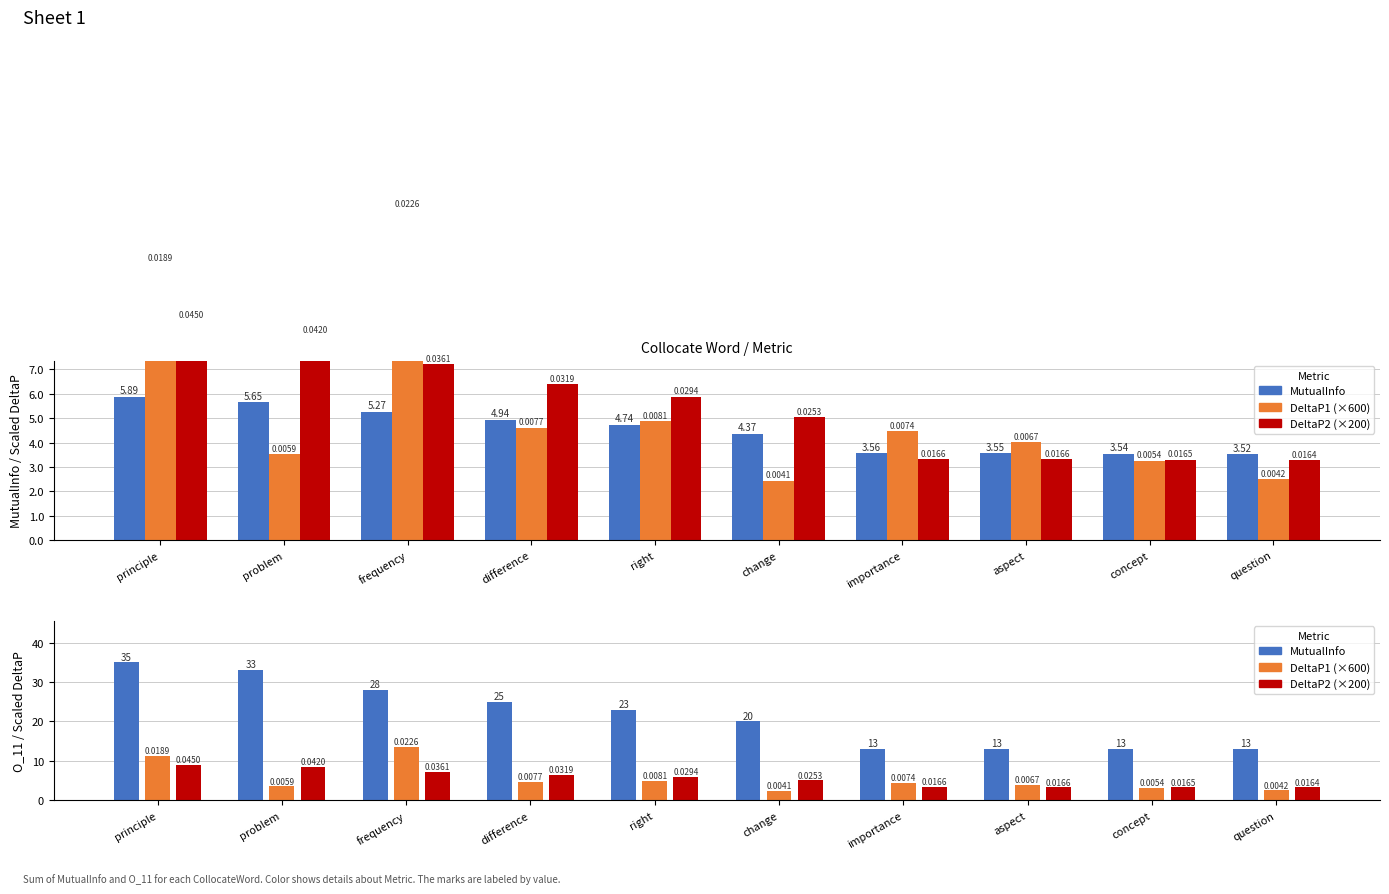

What is the average value of the DeltaP1 (×600) series?

5.5